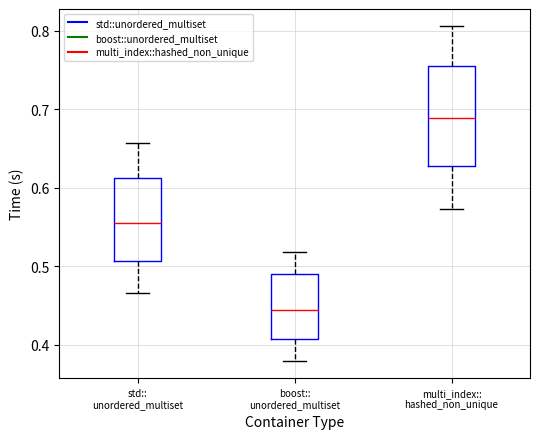

Which box is the tallest, from its lower edge to its upper edge?

multi_index:: hashed_non_unique